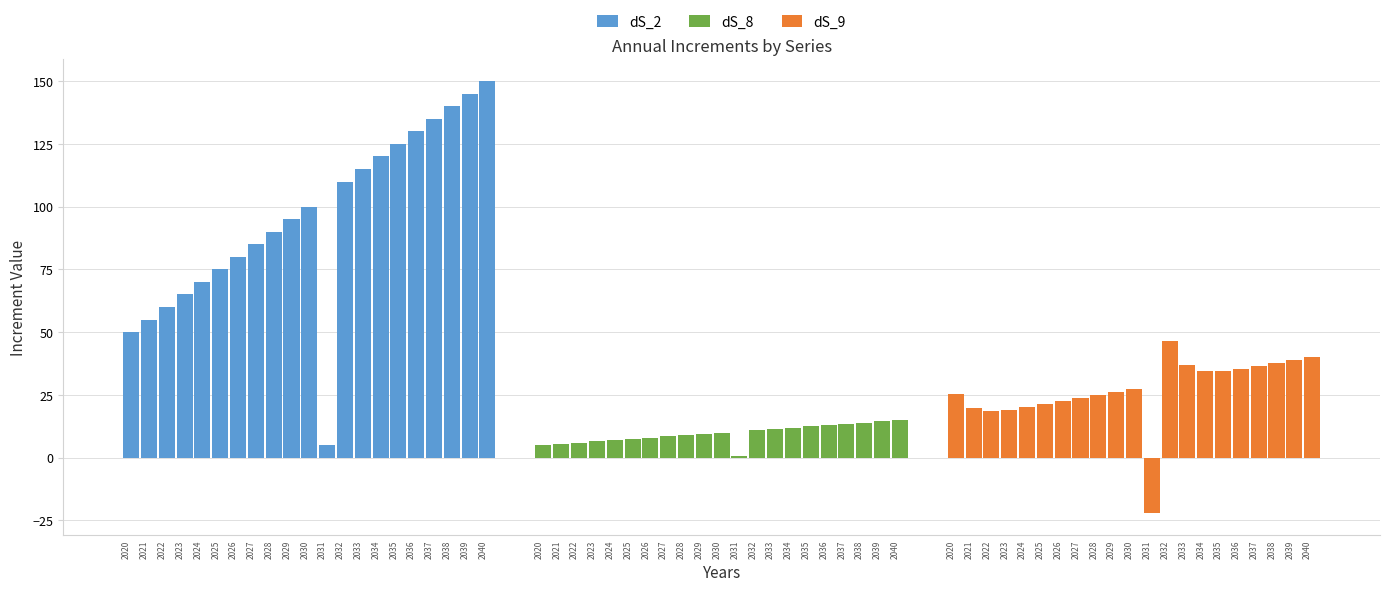

The dS_8 series shows 0.8 at 2031. True or false?

False